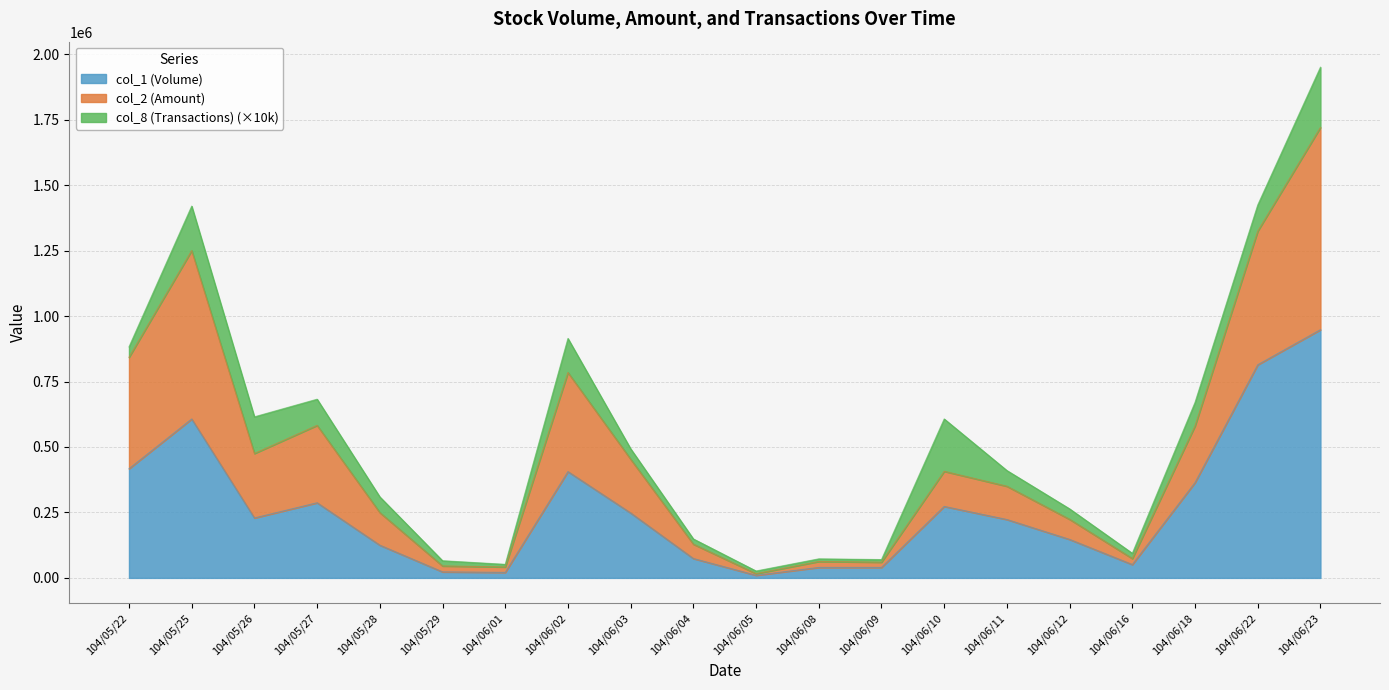

What is the label of the 13th point from the left?

104/06/09